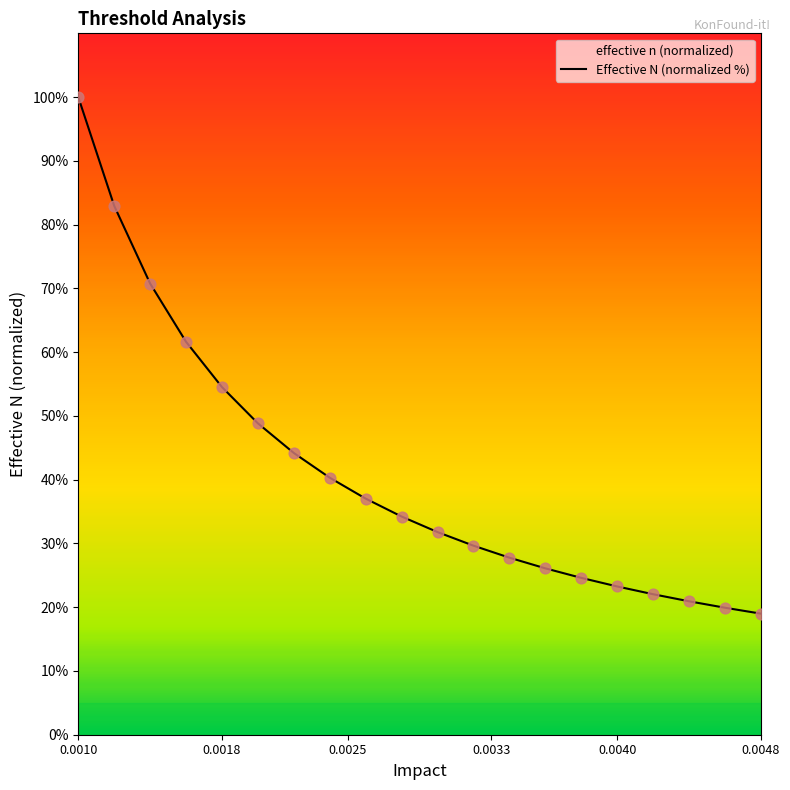

What is the difference between the maximum and minimum values?

81.0